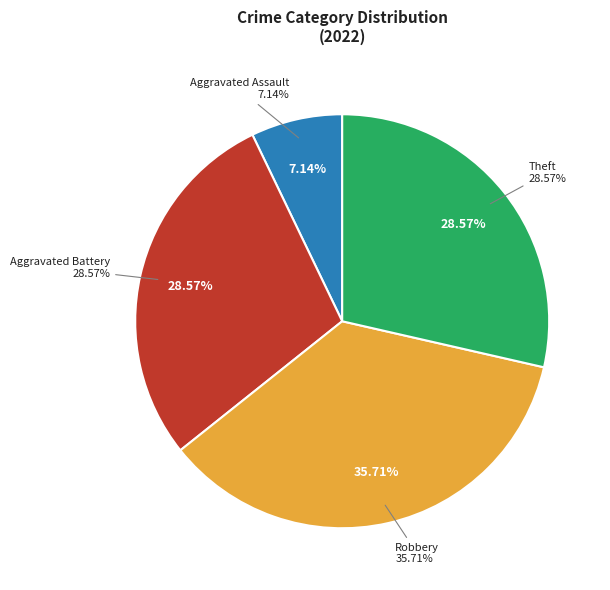

Do Robbery and Theft together represent more than half of the pie?

Yes